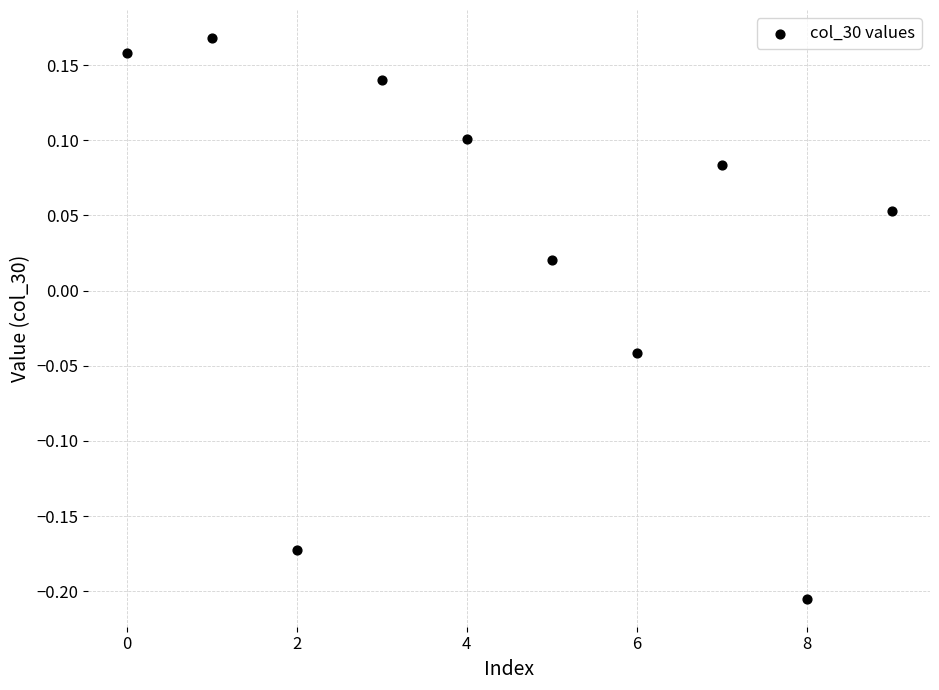

What is the range of Y values (max minus min)?

0.4